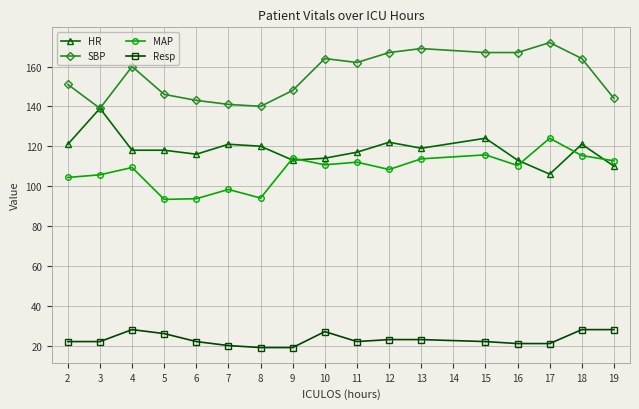

Is it true that Resp equals 41.0 at 3?

False